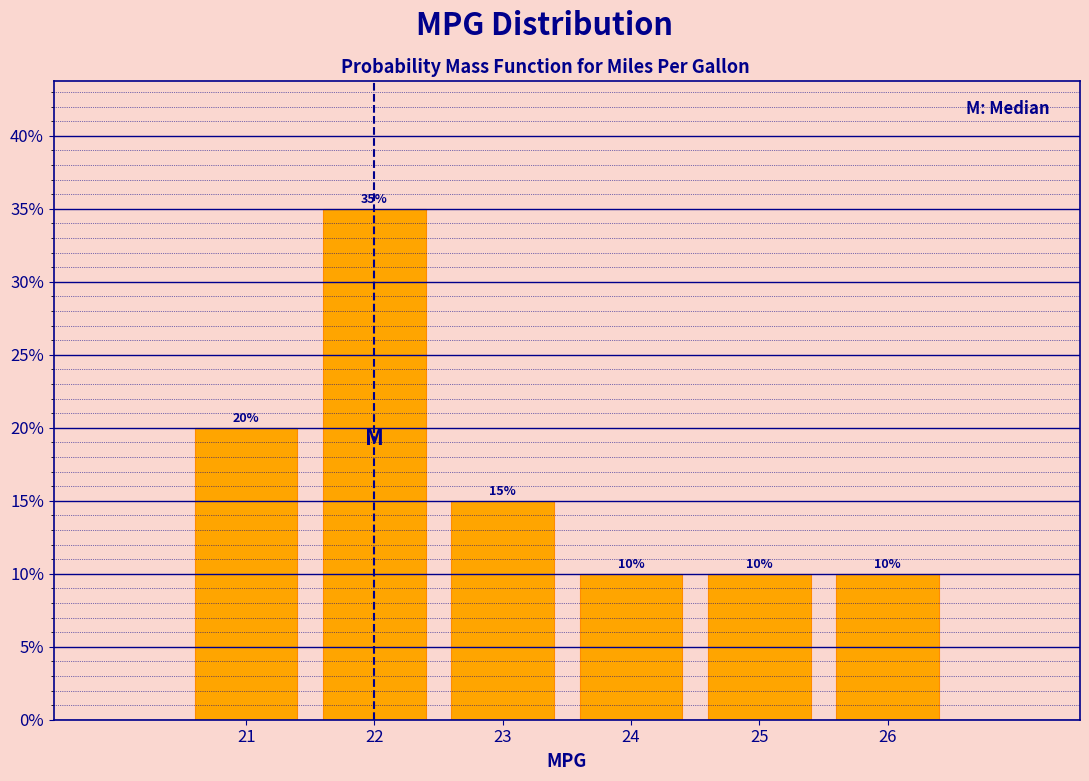

Reading left to right, list every bar in this chart as the range it spans on the x-axis followed by its height.

20.5 to 21.5: 20
21.5 to 22.5: 35
22.5 to 23.5: 15
23.5 to 24.5: 10
24.5 to 25.5: 10
25.5 to 26.5: 10